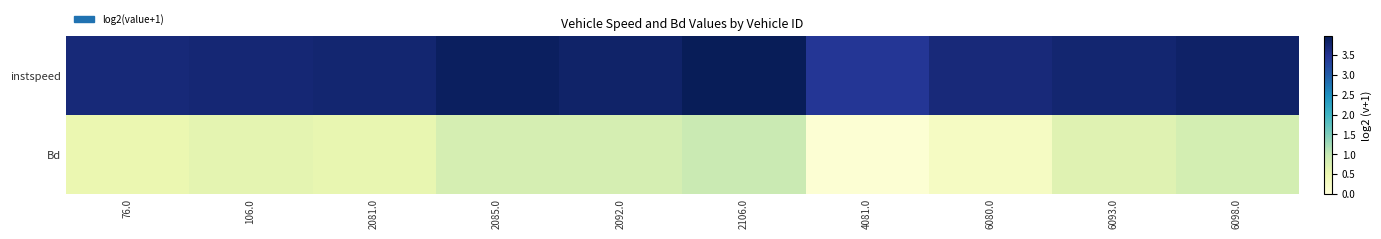

Reading left to right, what are all the values shown in this chart?

instspeed: 76.0=3.7	106.0=3.7	2081.0=3.8	2085.0=3.9	2092.0=3.8	2106.0=4.0	4081.0=3.4	6080.0=3.7	6093.0=3.8	6098.0=3.8
Bd: 76.0=0.5	106.0=0.6	2081.0=0.6	2085.0=0.8	2092.0=0.8	2106.0=1.0	4081.0=0.1	6080.0=0.3	6093.0=0.7	6098.0=0.8